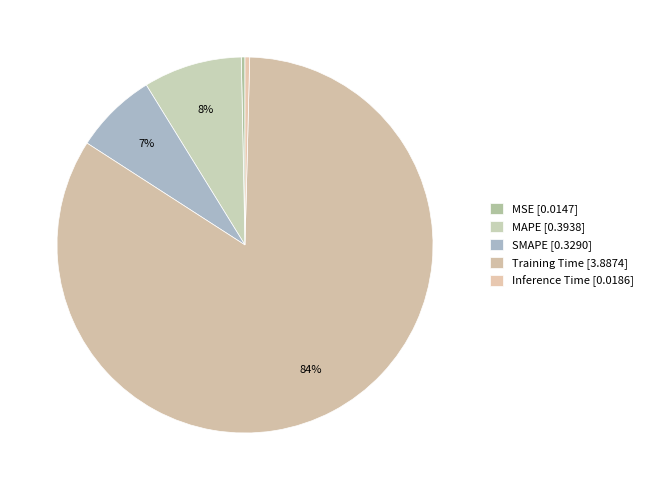

What percentage is the SMAPE slice, to the nearest percent?

7%